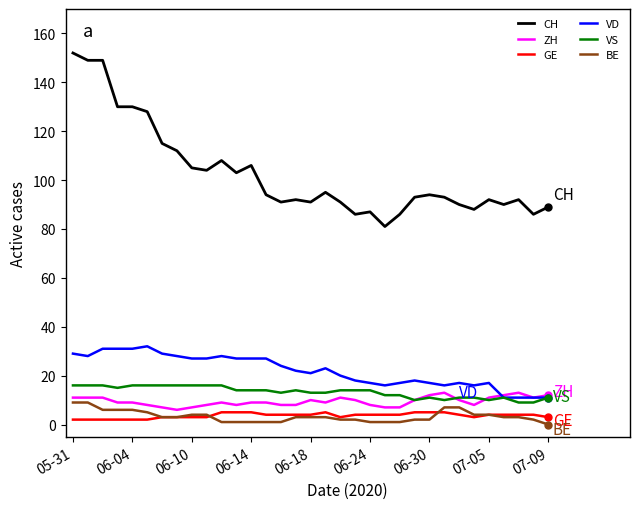

What is the maximum value for ZH?

13